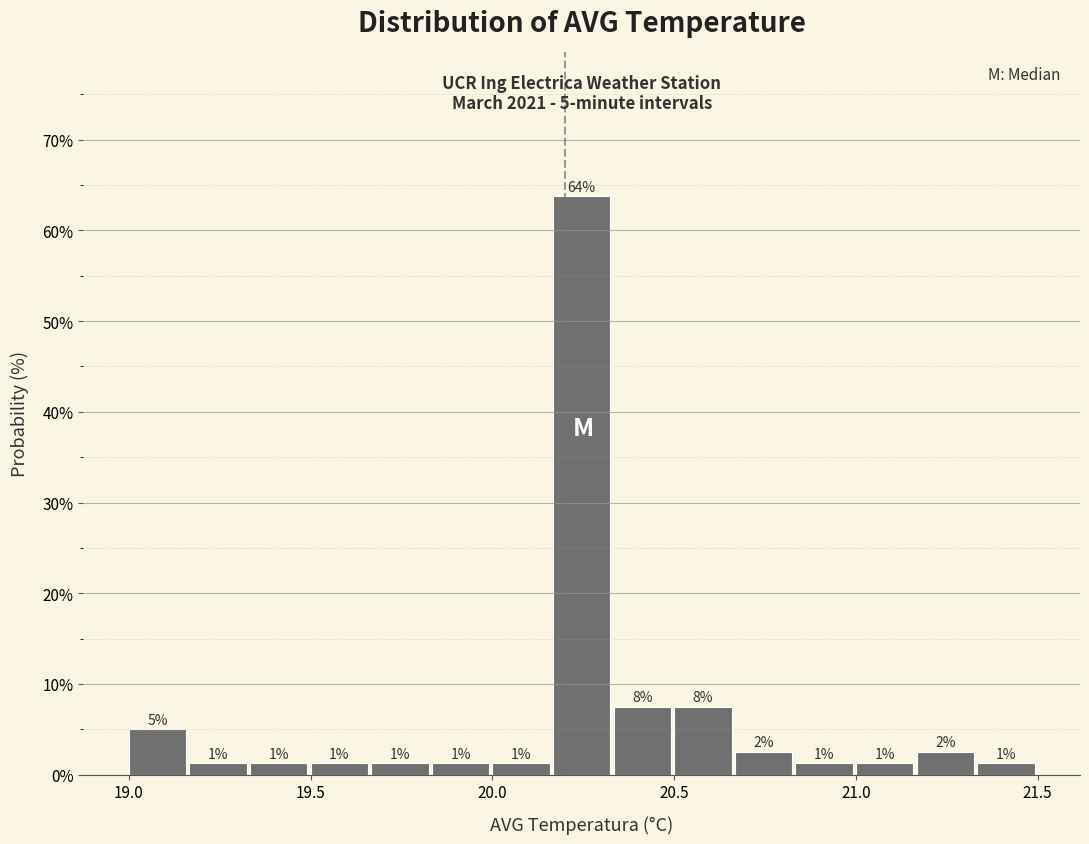

Read against the x-axis, roughly where is the centre of the tallest bar?

20.25